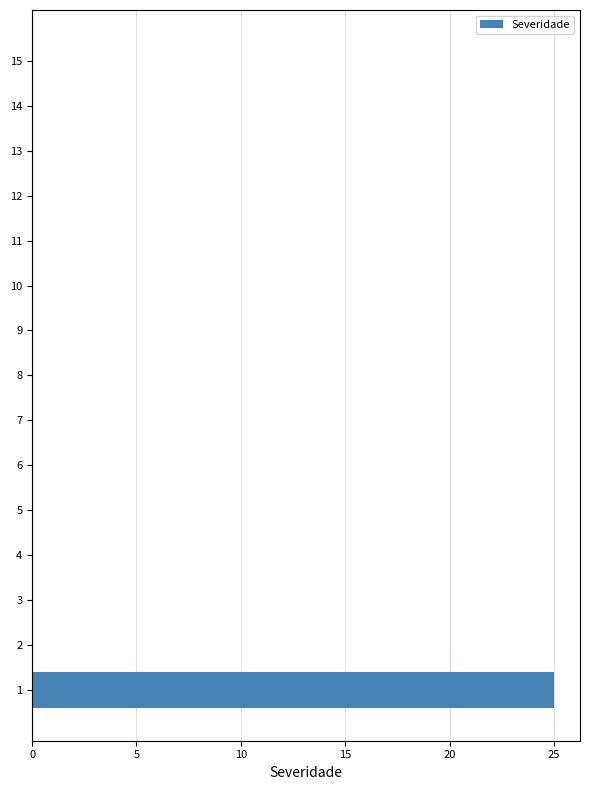

Count the number of data series in this chart.

1